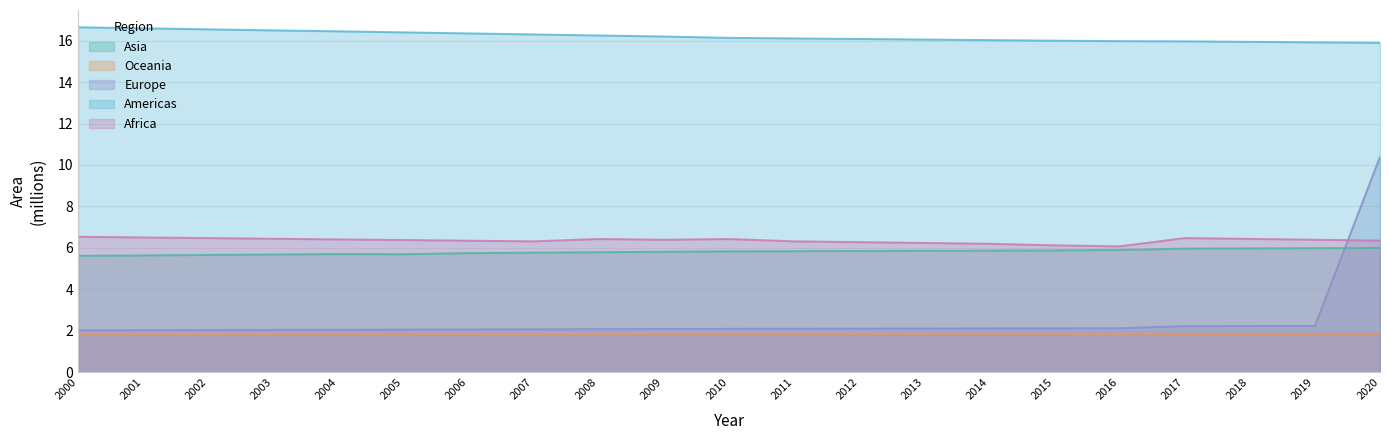

Which category has the highest value in the Americas series?

2000